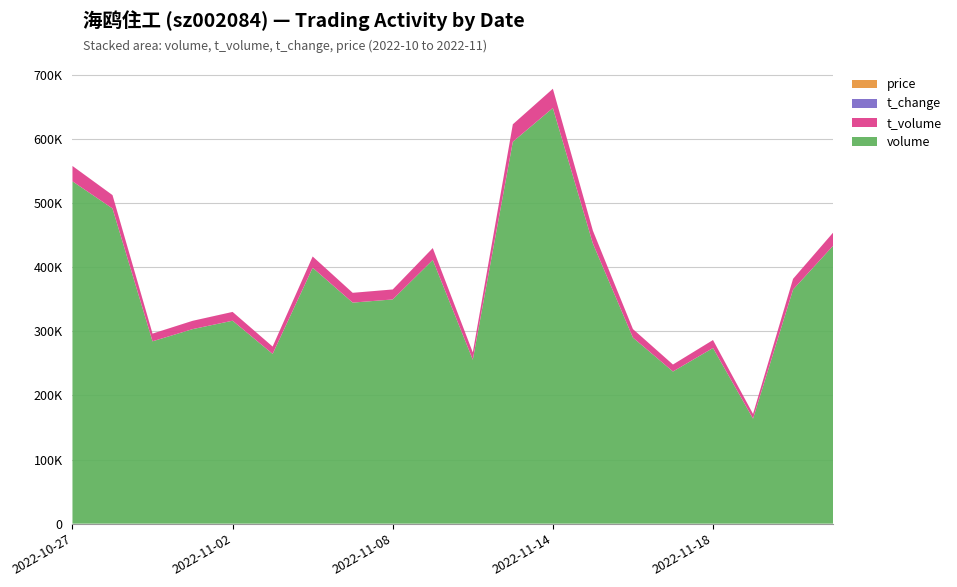

Reading right to left, list all the values displayed in this chart.

price: 2022-11-29=4.8	2022-11-28=4.6	2022-11-21=4.5	2022-11-18=4.5	2022-11-17=4.6	2022-11-16=4.6	2022-11-15=4.6	2022-11-14=4.6	2022-11-11=4.6	2022-11-10=4.5	2022-11-09=4.5	2022-11-08=4.5	2022-11-07=4.5	2022-11-04=4.4	2022-11-03=4.3	2022-11-02=4.3	2022-11-01=4.3	2022-10-31=4.2	2022-10-28=4.2	2022-10-27=4.4
t_change: 2022-11-29=6.7	2022-11-28=5.6	2022-11-21=2.5	2022-11-18=4.1	2022-11-17=3.6	2022-11-16=4.4	2022-11-15=6.6	2022-11-14=9.8	2022-11-11=9.0	2022-11-10=3.9	2022-11-09=6.2	2022-11-08=5.3	2022-11-07=5.2	2022-11-04=6.0	2022-11-03=4.0	2022-11-02=4.8	2022-11-01=4.6	2022-10-31=4.3	2022-10-28=7.4	2022-10-27=8.1
t_volume: 2022-11-29=20470.0	2022-11-28=16669.0	2022-11-21=7358.0	2022-11-18=12444.0	2022-11-17=10863.0	2022-11-16=13303.0	2022-11-15=20107.0	2022-11-14=29961.0	2022-11-11=27220.0	2022-11-10=11380.0	2022-11-09=18529.0	2022-11-08=15543.0	2022-11-07=15247.0	2022-11-04=17582.0	2022-11-03=11440.0	2022-11-02=13687.0	2022-11-01=12953.0	2022-10-31=11991.0	2022-10-28=20838.0	2022-10-27=23913.0
volume: 2022-11-29=433242.0	2022-11-28=364968.0	2022-11-21=163694.0	2022-11-18=273816.0	2022-11-17=237199.0	2022-11-16=290032.0	2022-11-15=436651.0	2022-11-14=648047.0	2022-11-11=595358.0	2022-11-10=255572.0	2022-11-09=411101.0	2022-11-08=349547.0	2022-11-07=344610.0	2022-11-04=398938.0	2022-11-03=264654.0	2022-11-02=316404.0	2022-11-01=303250.0	2022-10-31=284276.0	2022-10-28=491374.0	2022-10-27=533706.0